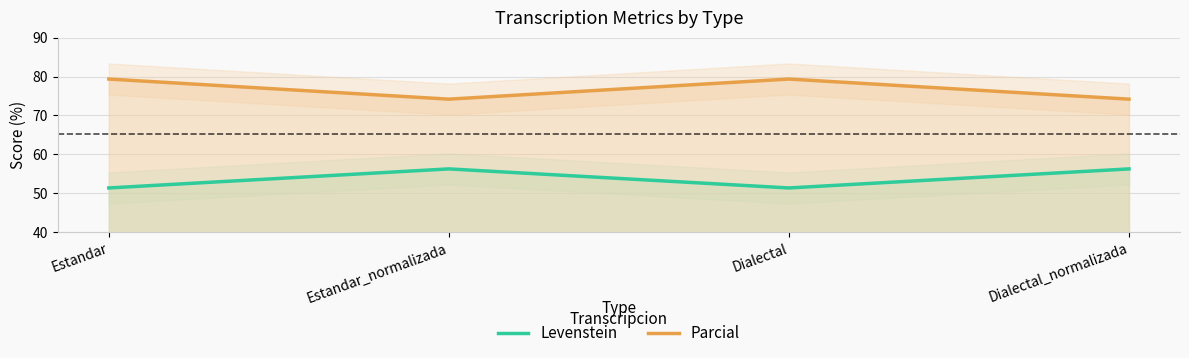

Reading left to right, transcribe all the data shown in this chart.

Levenstein: Estandar=51.4	Estandar_normalizada=56.2	Dialectal=51.4	Dialectal_normalizada=56.2
Parcial: Estandar=79.4	Estandar_normalizada=74.2	Dialectal=79.4	Dialectal_normalizada=74.2